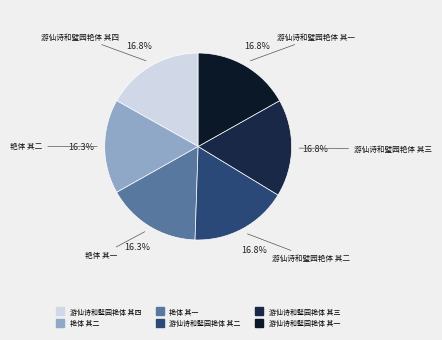

Combined, what portion of the pie is 艳体 其一 and 游仙诗和璧园艳体 其四?

33.2%